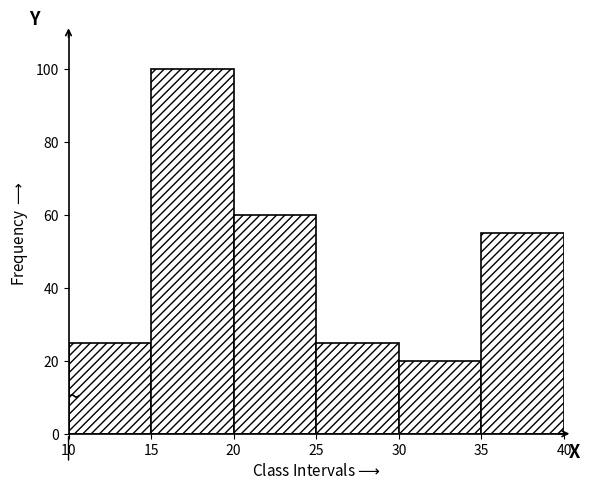

Over which range of the x-axis is the bar tallest?

15 to 20